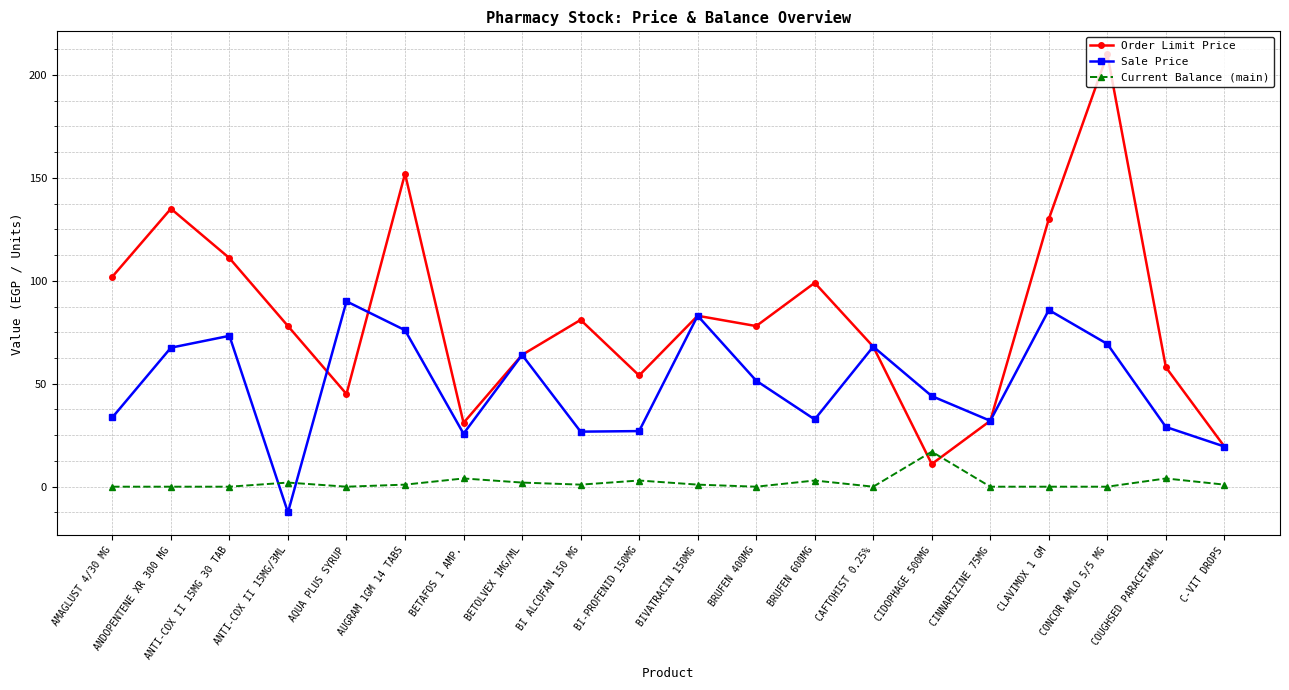

What is the maximum value for Order Limit Price?

210.0